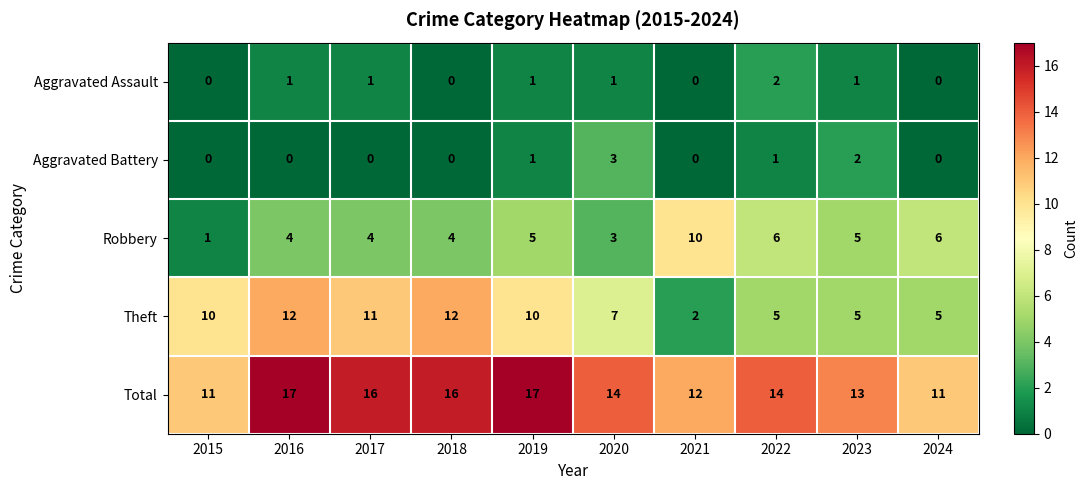

Which series has the largest total across all categories?

Total